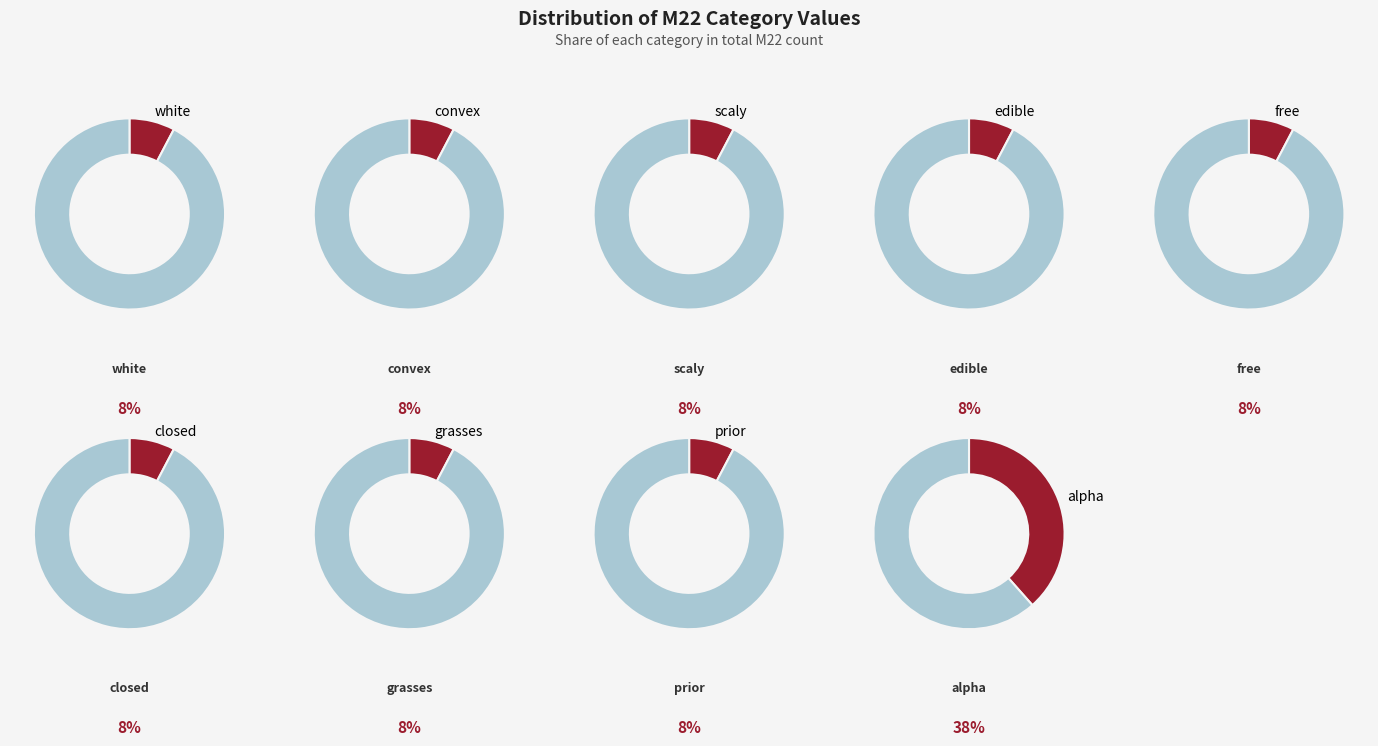

To the nearest percent, what is the combined percentage of prior and grasses?

15%